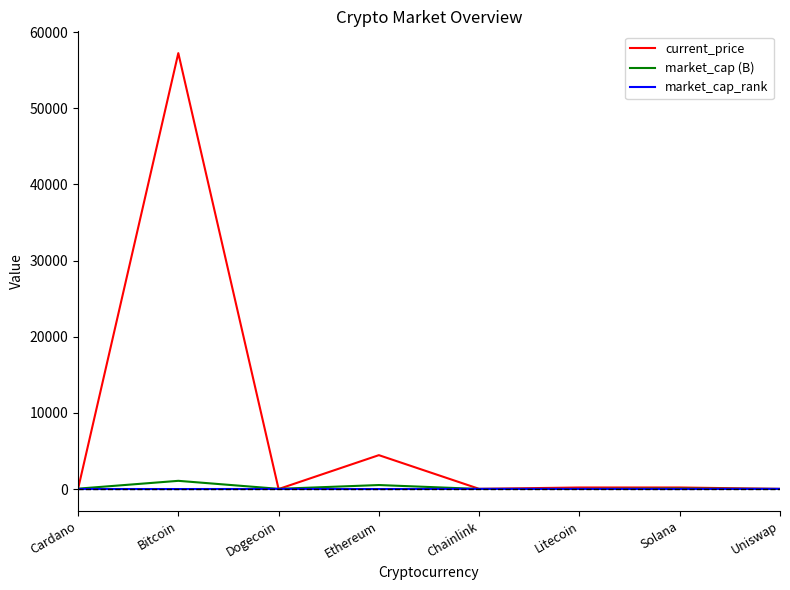

Which series has the widest spread of values?

current_price